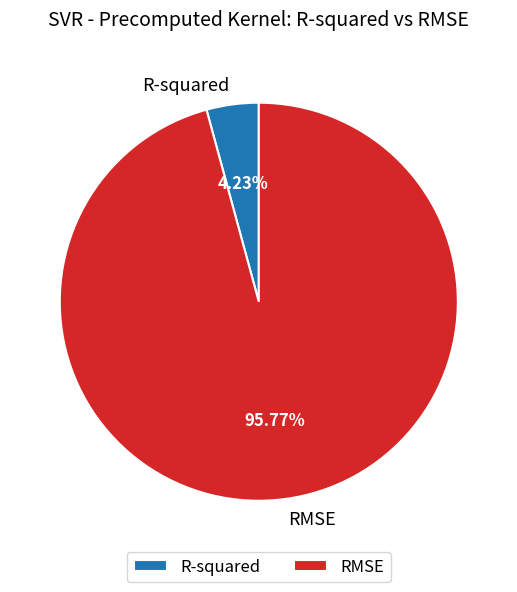

To the nearest percent, what portion does R-squared represent?

4%